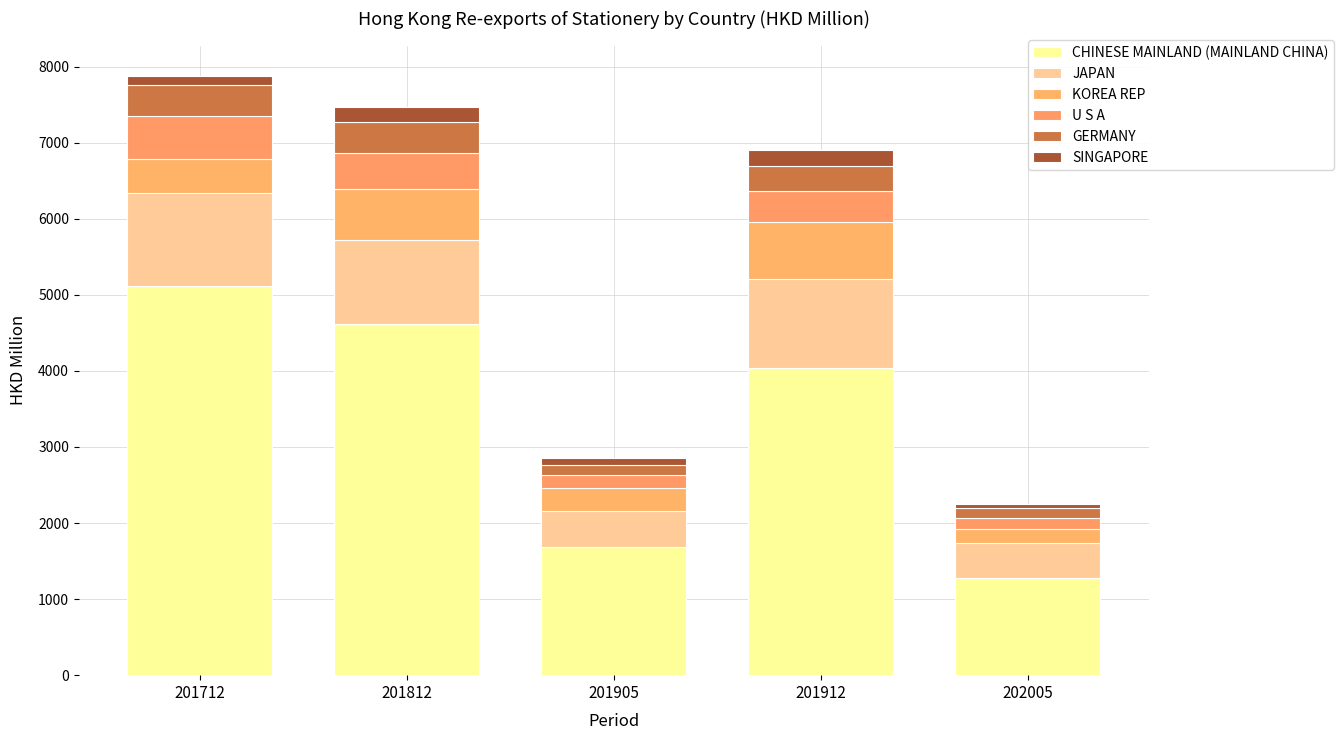

What are all the series names shown in the legend?

CHINESE MAINLAND (MAINLAND CHINA), JAPAN, KOREA REP, U S A, GERMANY, SINGAPORE